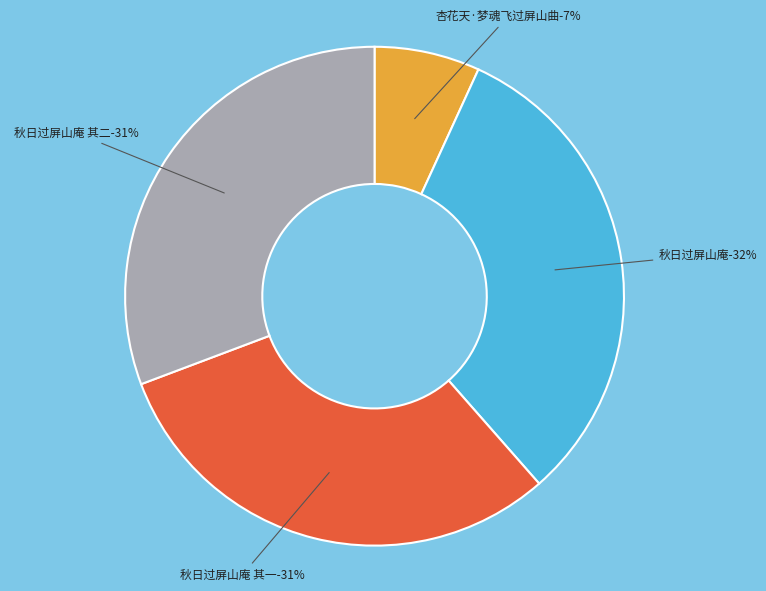

To the nearest percent, what is the difference between the largest and smallest slice percentages?

25%